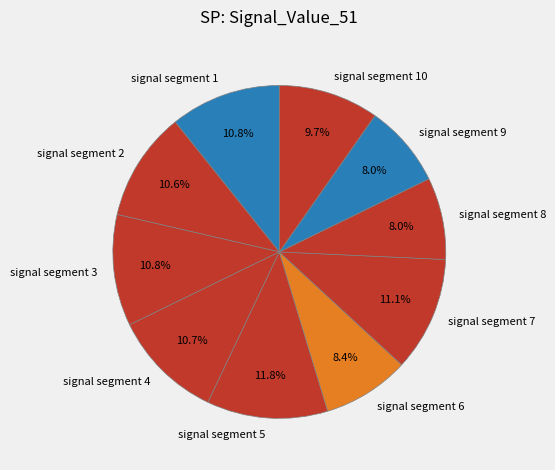

Does signal segment 1 account for over 50% of the chart?

No